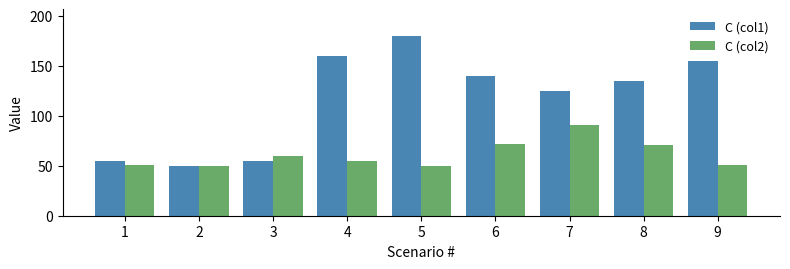

At which label does C (col1) reach its peak?

5